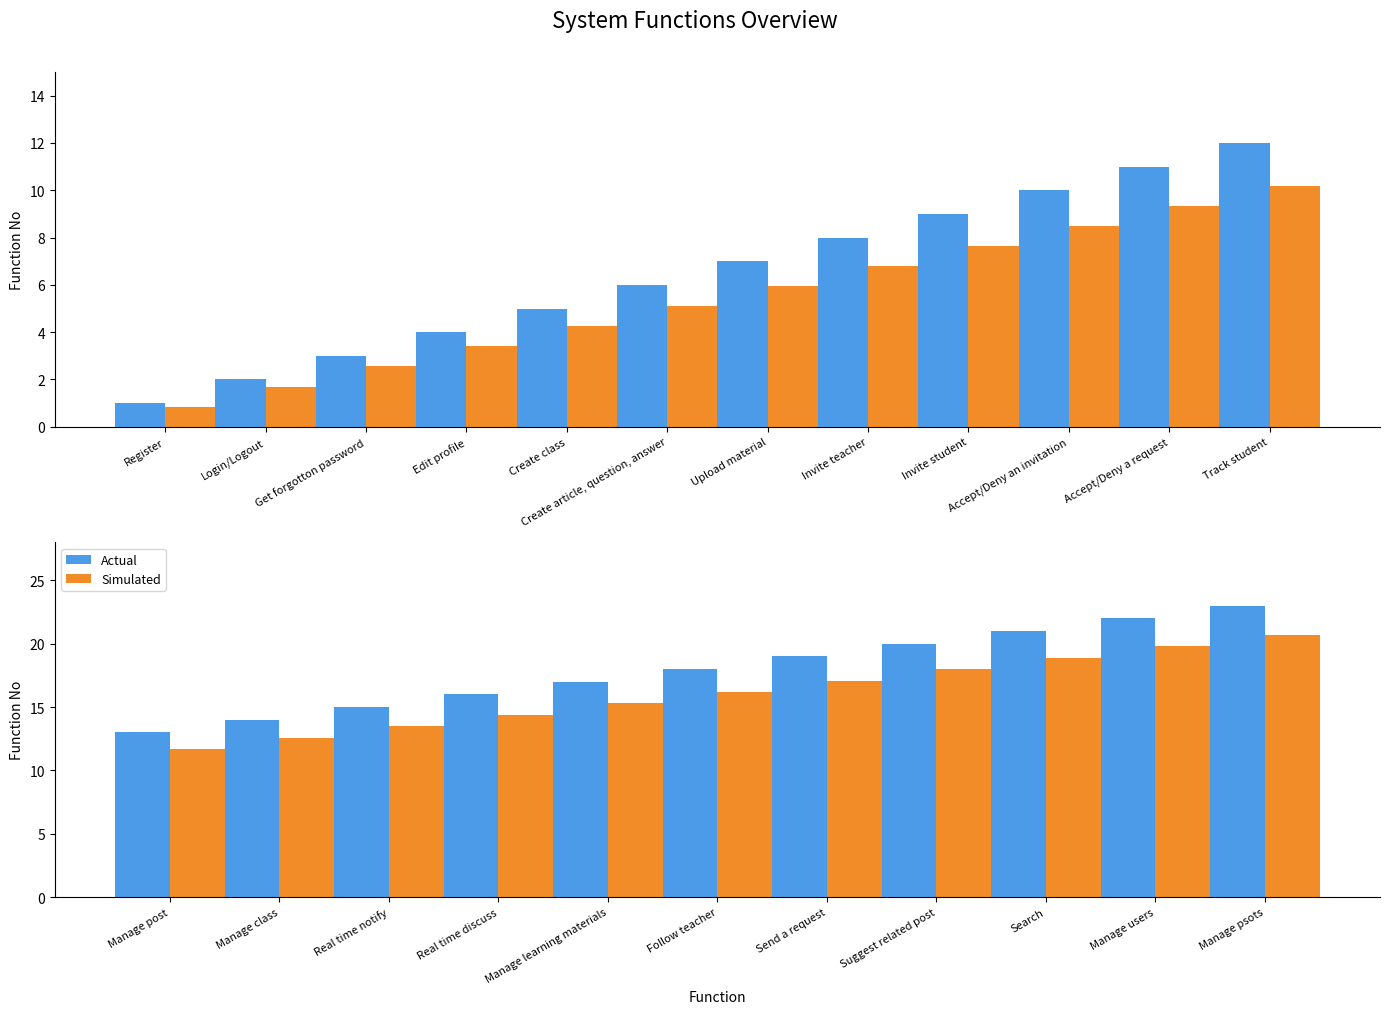

Where does the data first go above 12?

Manage post